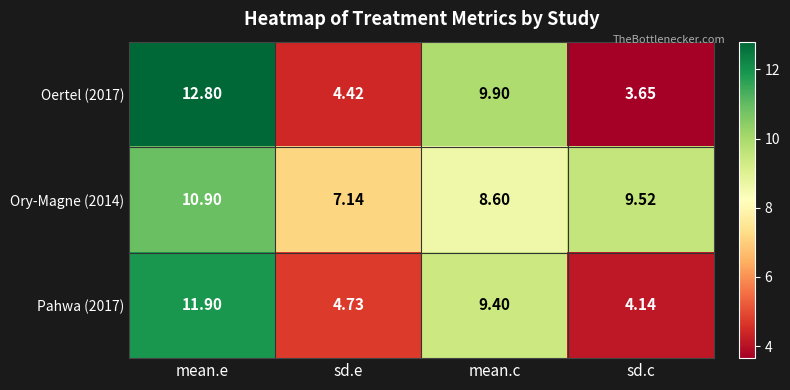

Is the value of Pahwa (2017) at mean.c greater than the value of Ory-Magne (2014) at mean.e?

No